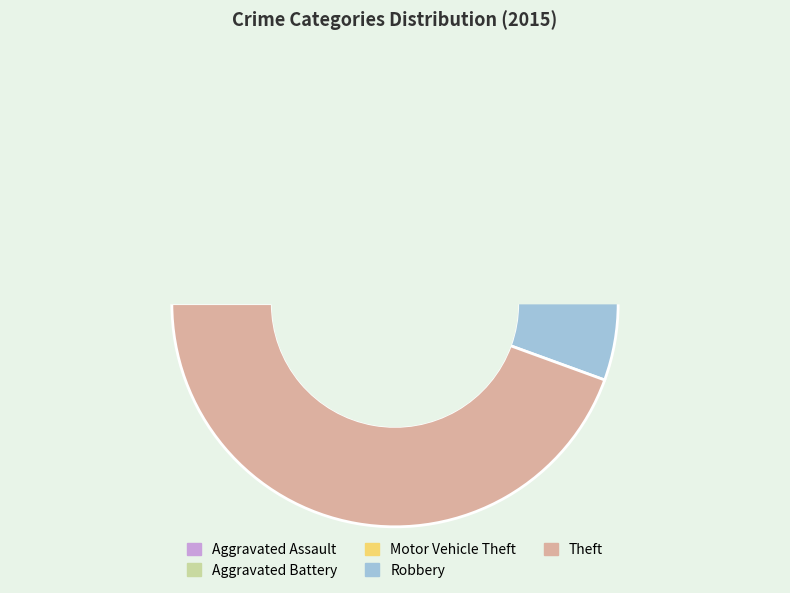

Which slice is the largest?

Theft